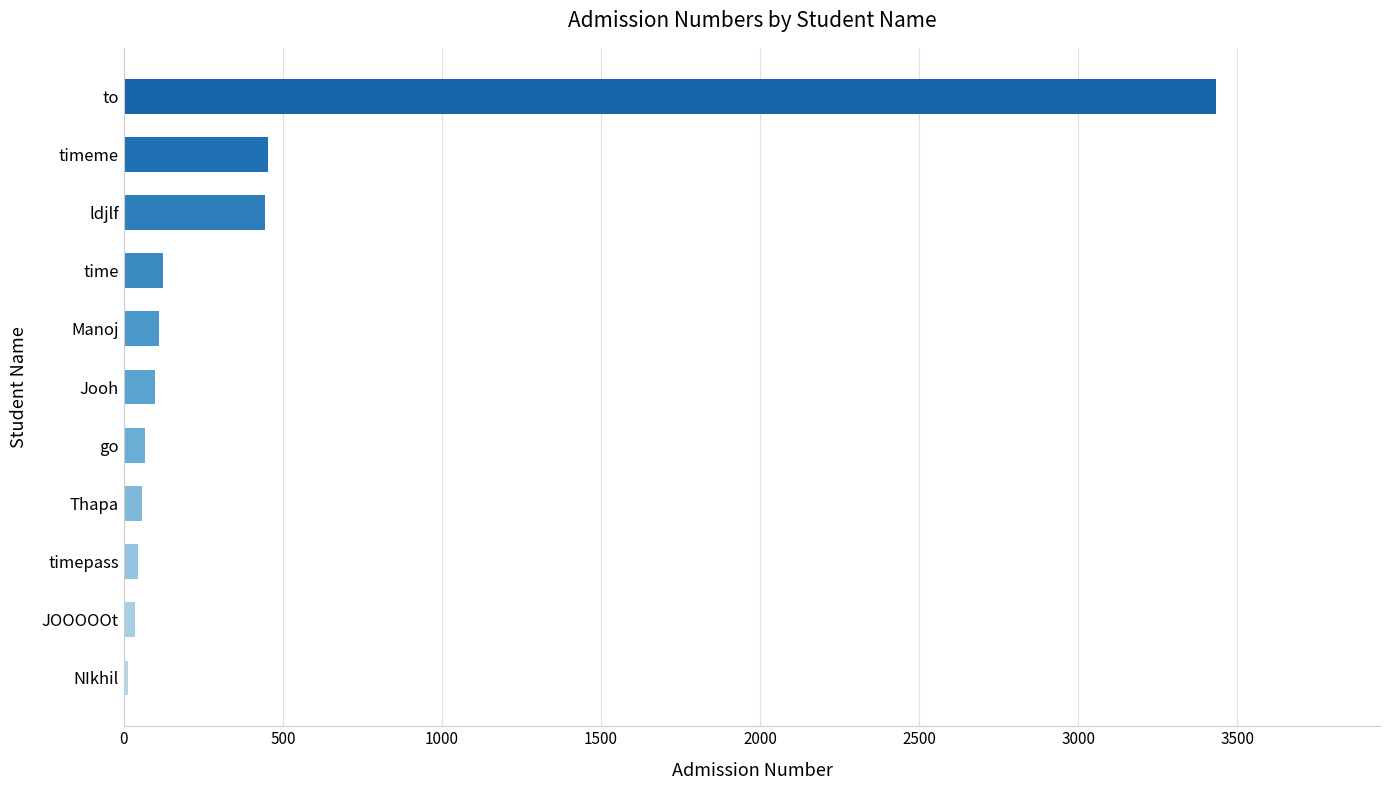

Does the chart contain stacked bars?

No